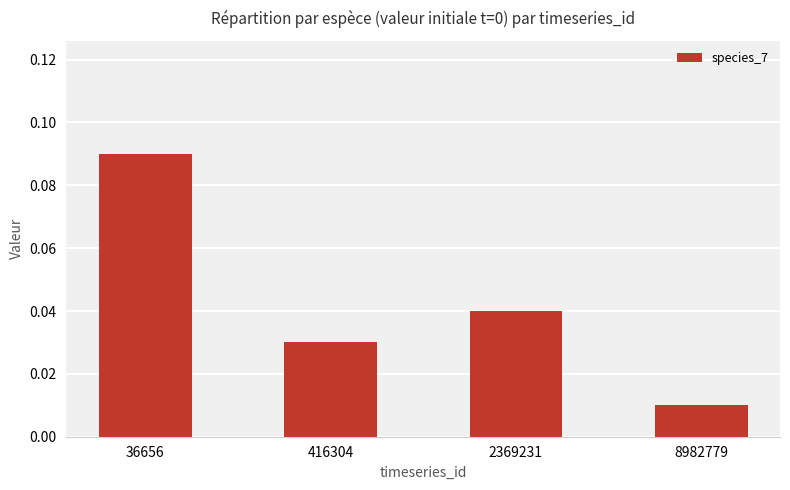

Which label corresponds to the largest value in the chart?

36656